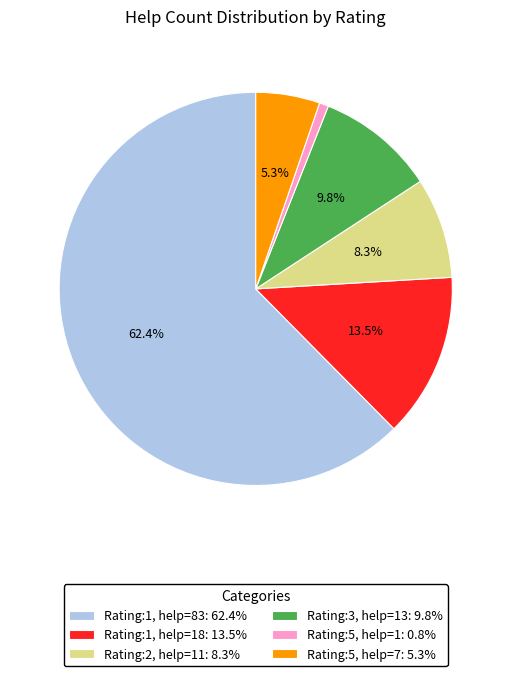

What percentage do Rating:1, help=18: 13.5% and Rating:2, help=11: 8.3% together represent?

21.8%